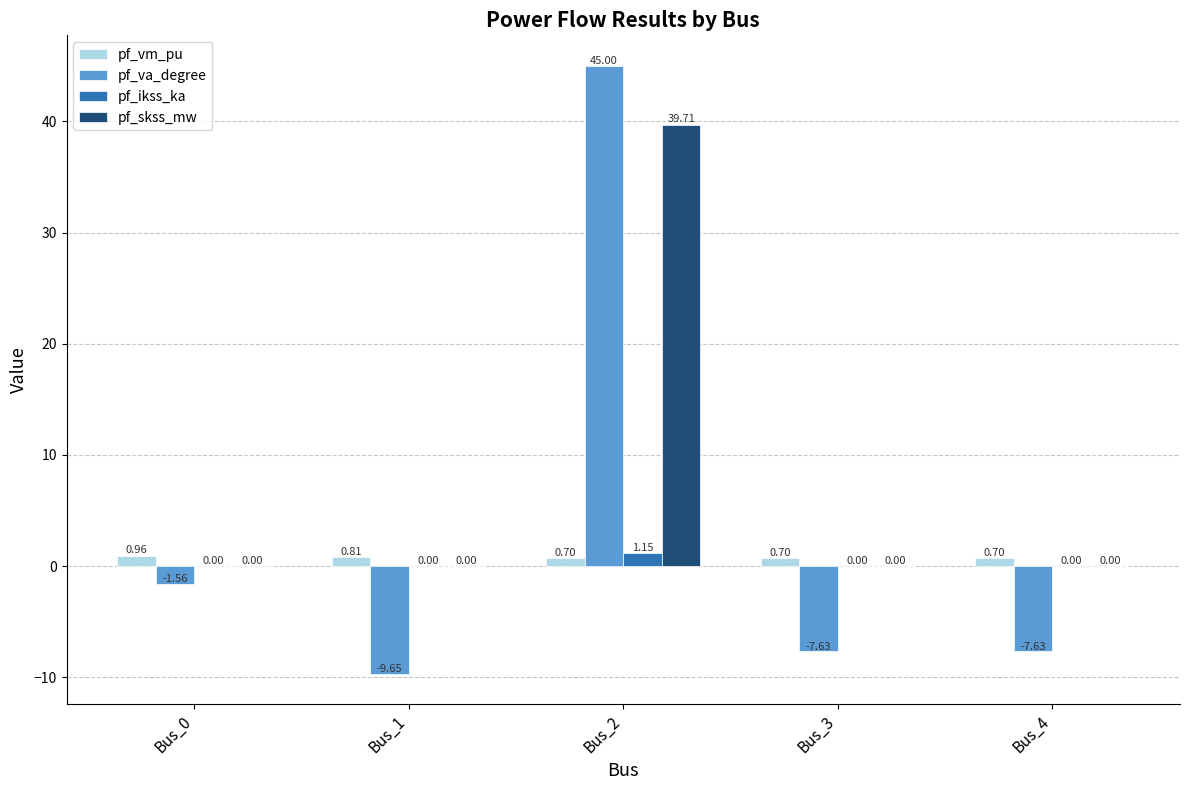

At which label does pf_skss_mw reach its peak?

Bus_2